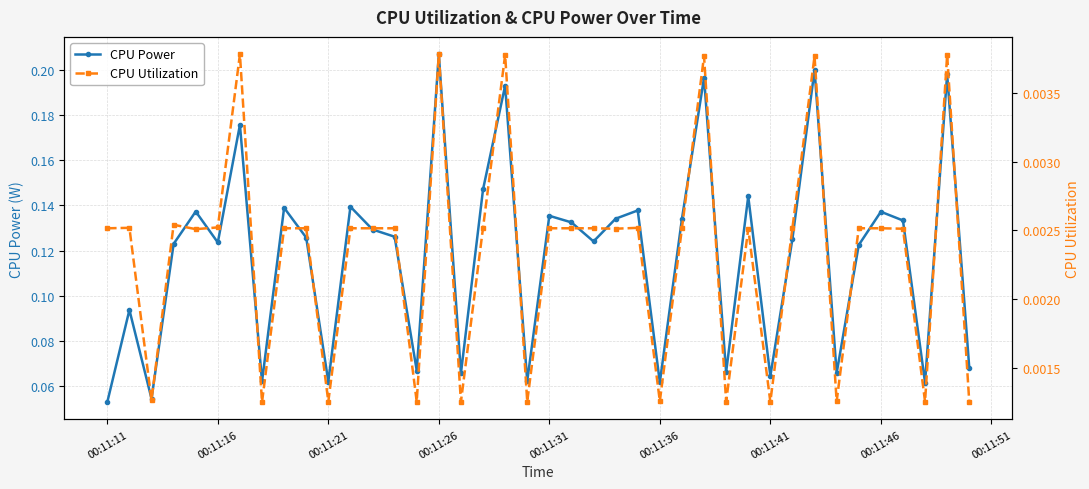

How many lines are shown in the chart?

2